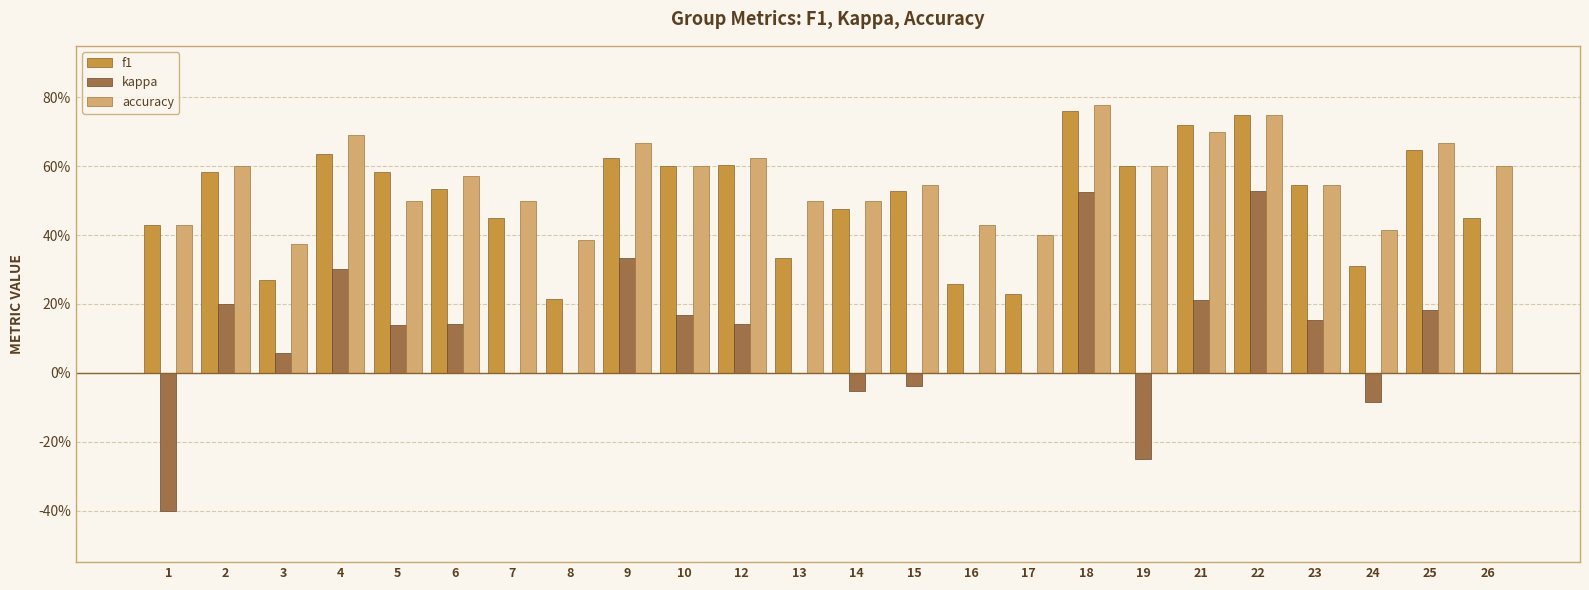

Are the bars horizontal?

No